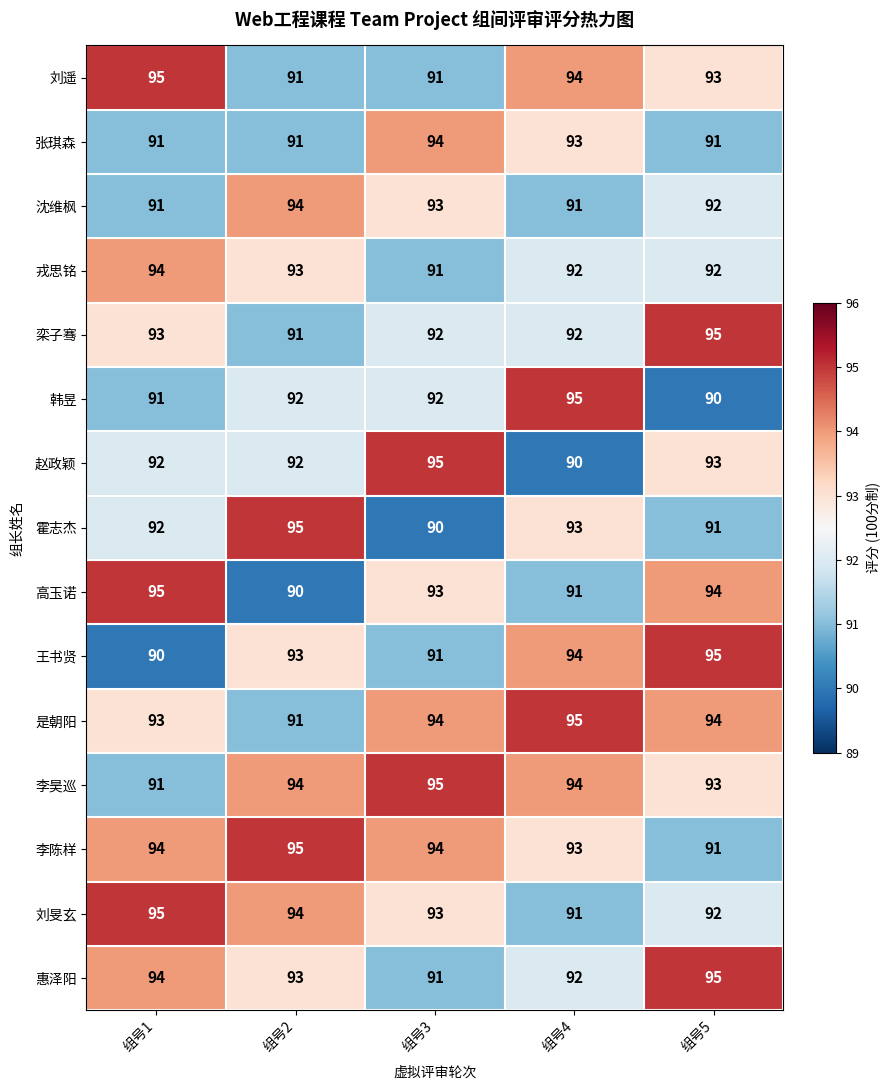

True or false: 赵政颖 has a value of 19 at 组号5.

False